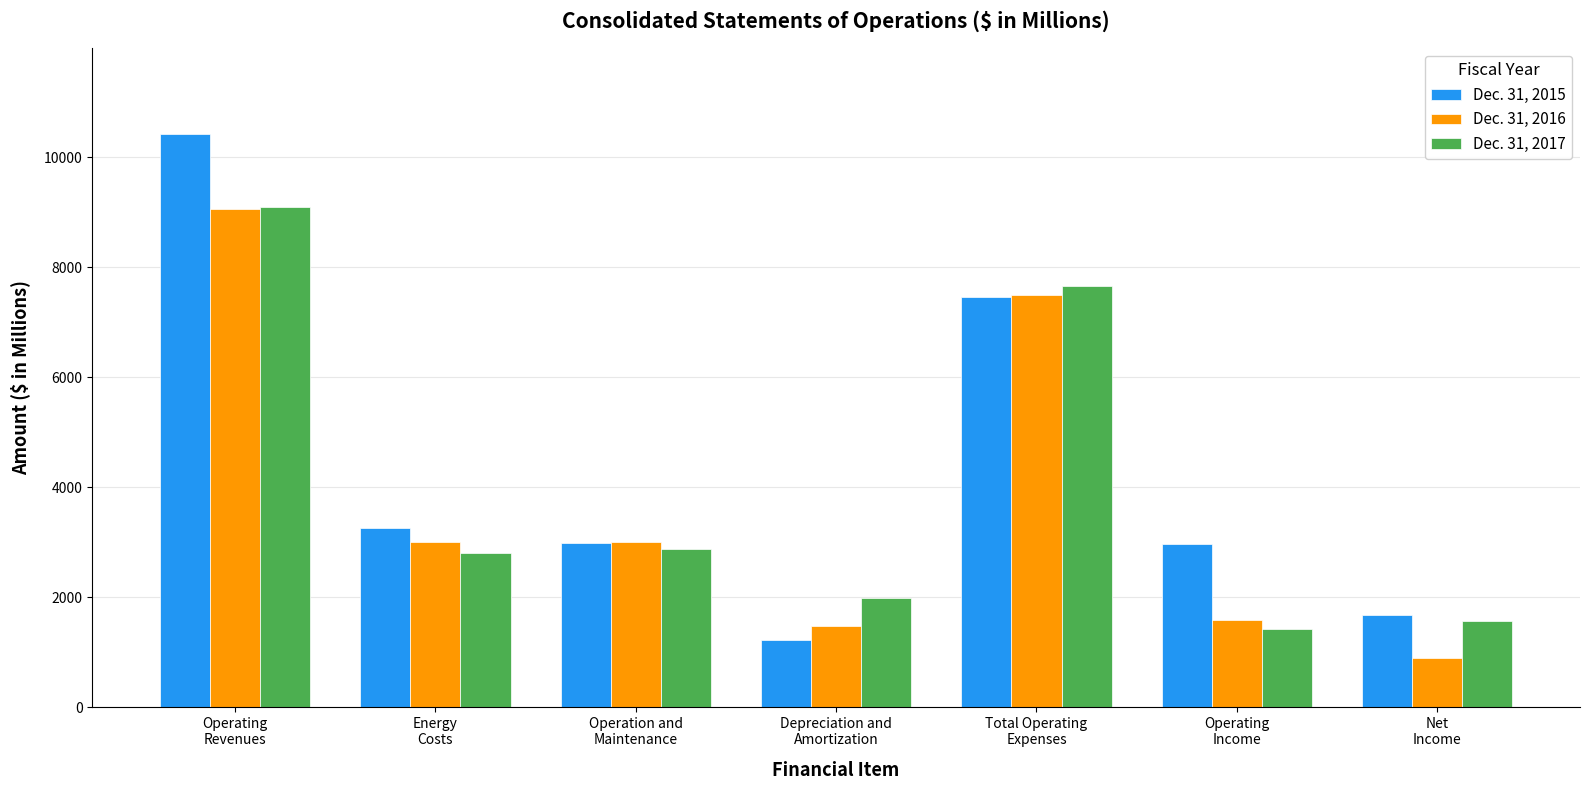

Which series changed the most between Operating
Revenues and Depreciation and
Amortization?

Dec. 31, 2015